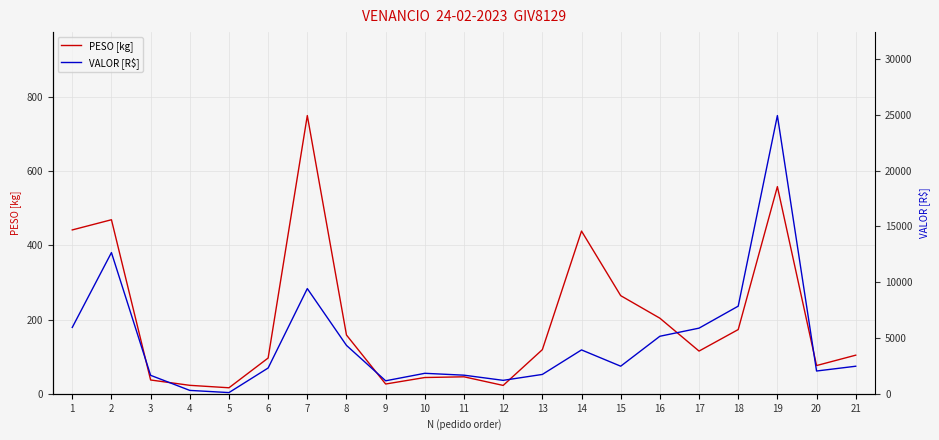

At which label does PESO [kg] reach its peak?

7